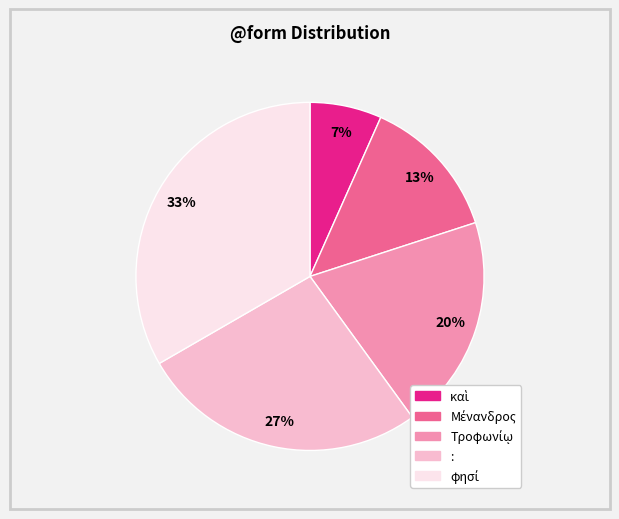

To the nearest percent, what is the average slice percentage?

20%